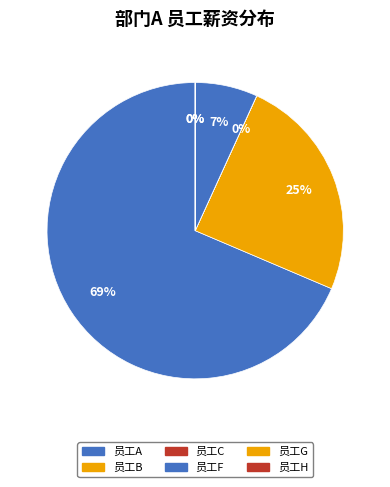

To the nearest percent, what is the average slice percentage?

17%